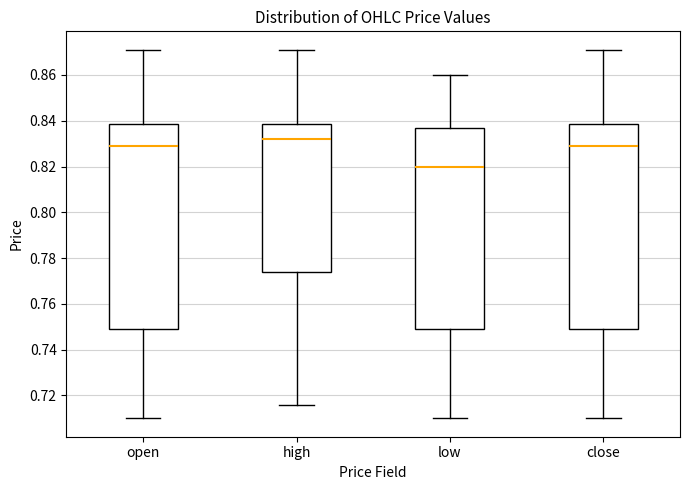

Which box has the highest median line?

high